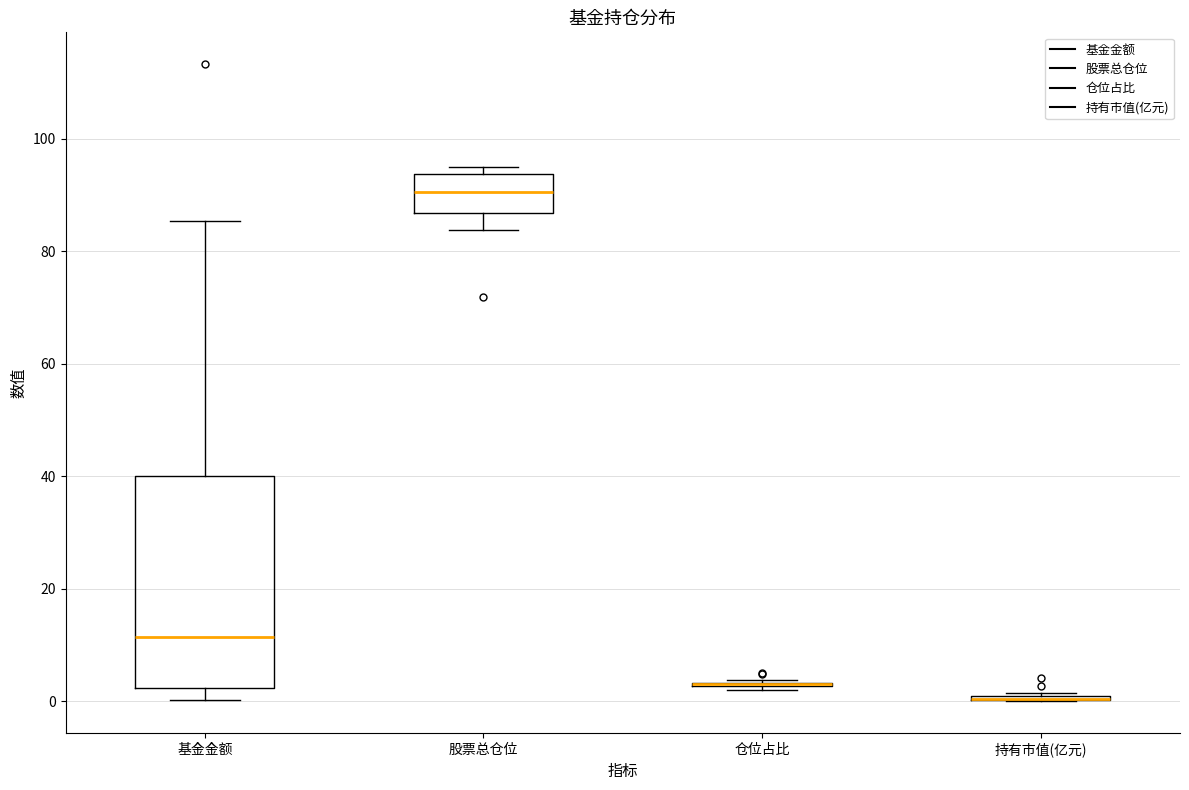

Reading left to right, read every box against the y-axis: the position of its median line, the range the box covers, and the ends of its whiskers. The values are not printed on the chart, so give them approximately, as read against the axis.

基金金额: median 12, box 2 to 40, whiskers 0 to 86
股票总仓位: median 90, box 86 to 94, whiskers 84 to 94 (just above the box's upper edge)
仓位占比: box collapsed to a line at 2, whiskers 2 to 4
持有市值(亿元): box collapsed to a line at 0, whiskers 0 to 2